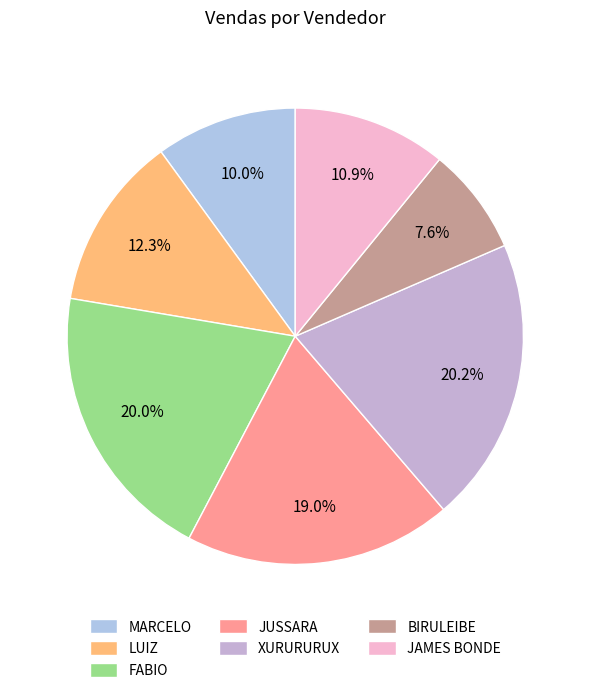

Does any single category account for the majority?

No